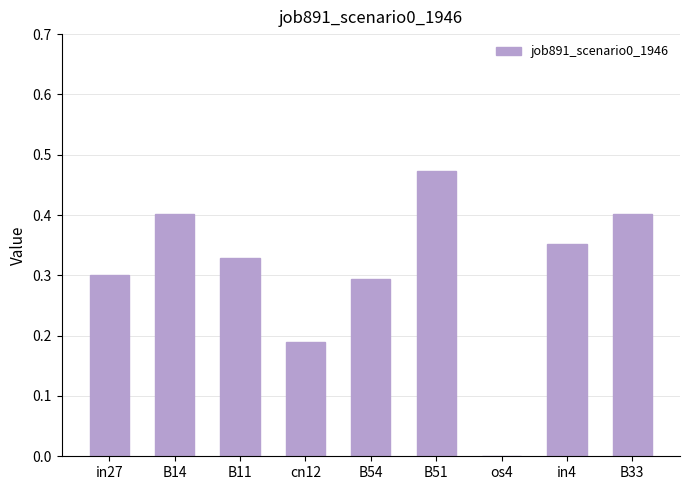

True or false: the data shows 0.4 at in27.

False